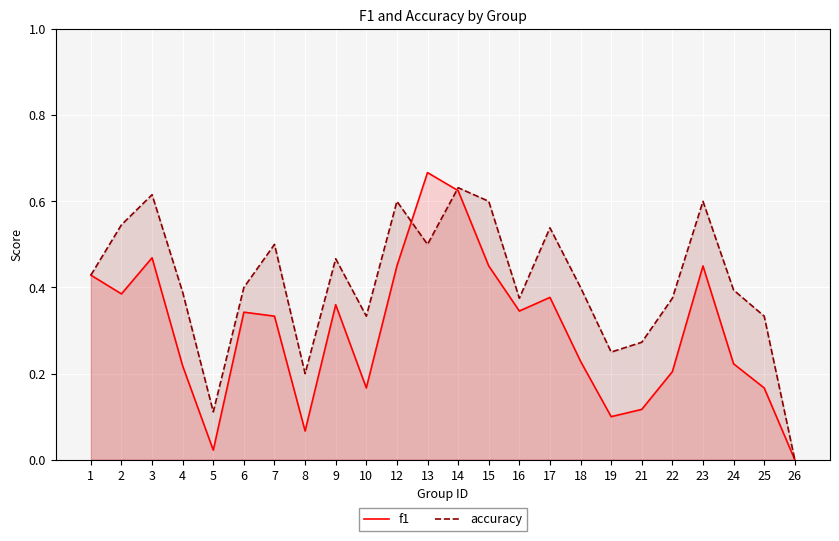

What are all the series names shown in the legend?

f1, accuracy